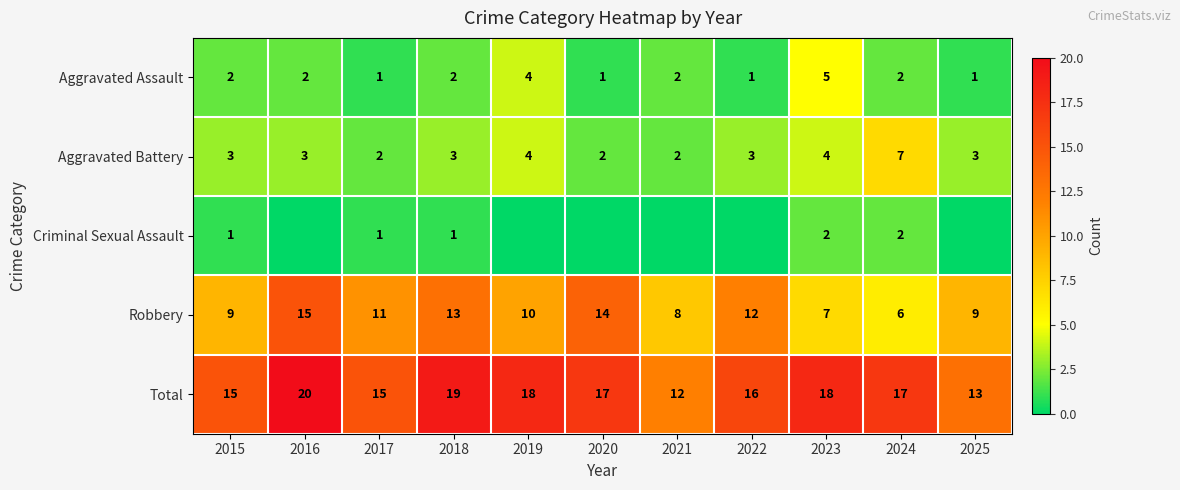

What is the minimum value for Robbery?

6